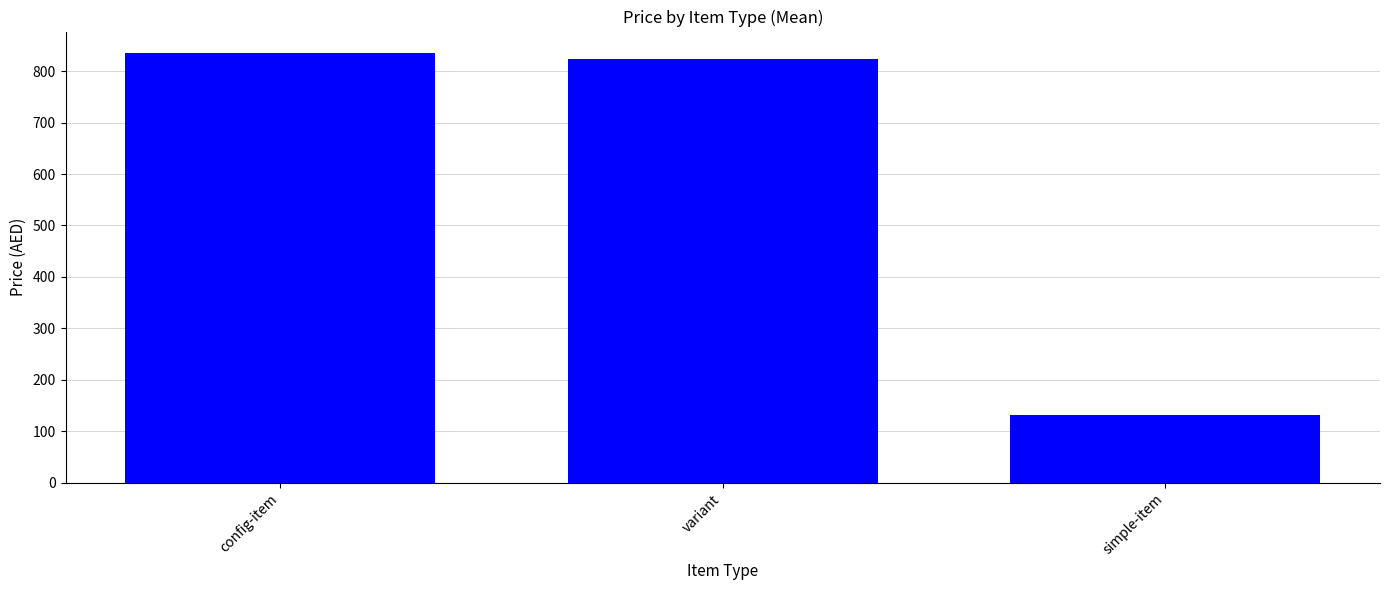

What is the sum of the values at variant and config-item?

1658.0